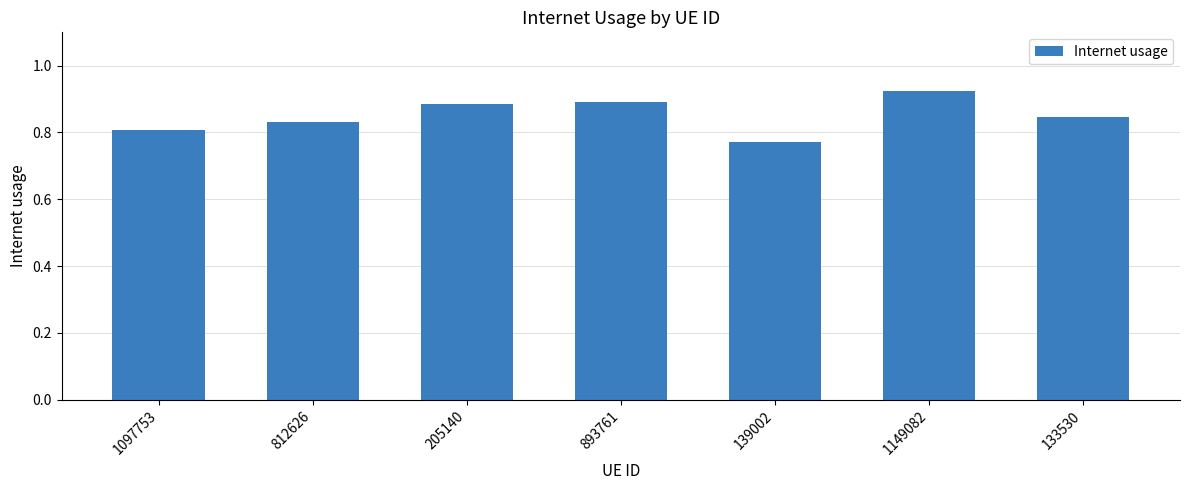

The chart shows a value of 1.5 at 133530. True or false?

False